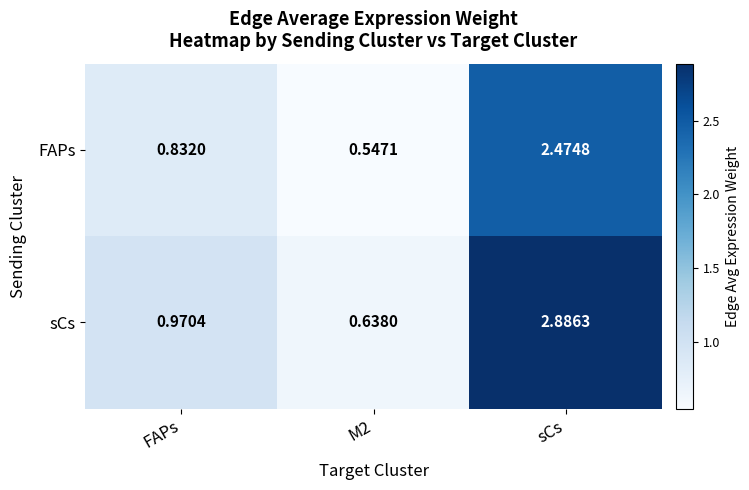

At which category does the chart reach its peak across all series?

sCs